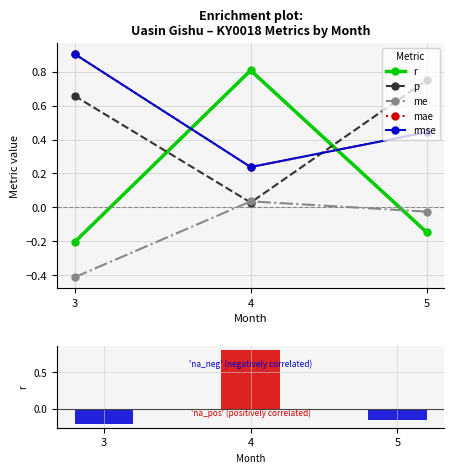

What is the difference between the highest and lowest values at 5?

0.9